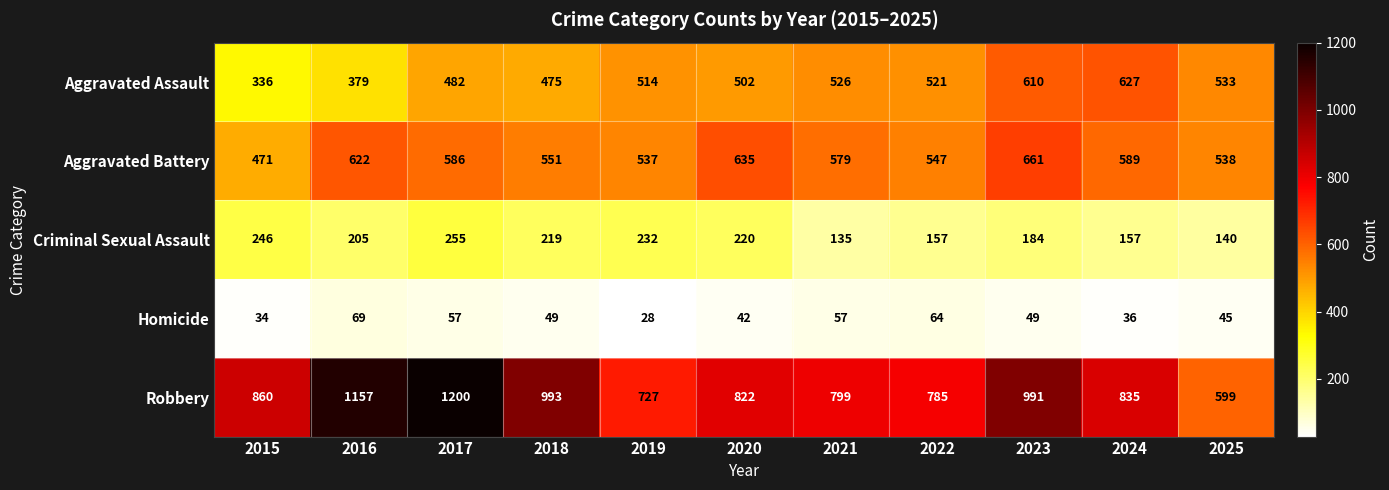

Where is Aggravated Assault nearest to the value 481?

2017